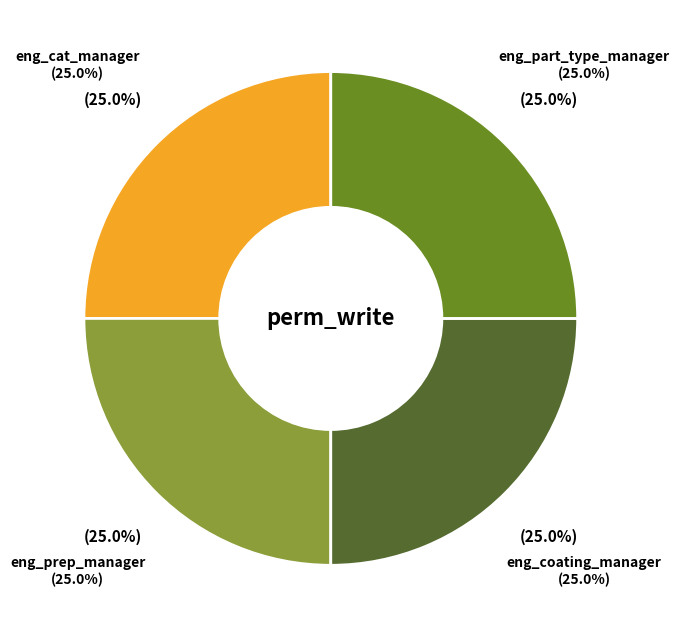

Is there any slice that represents more than half of the pie?

No